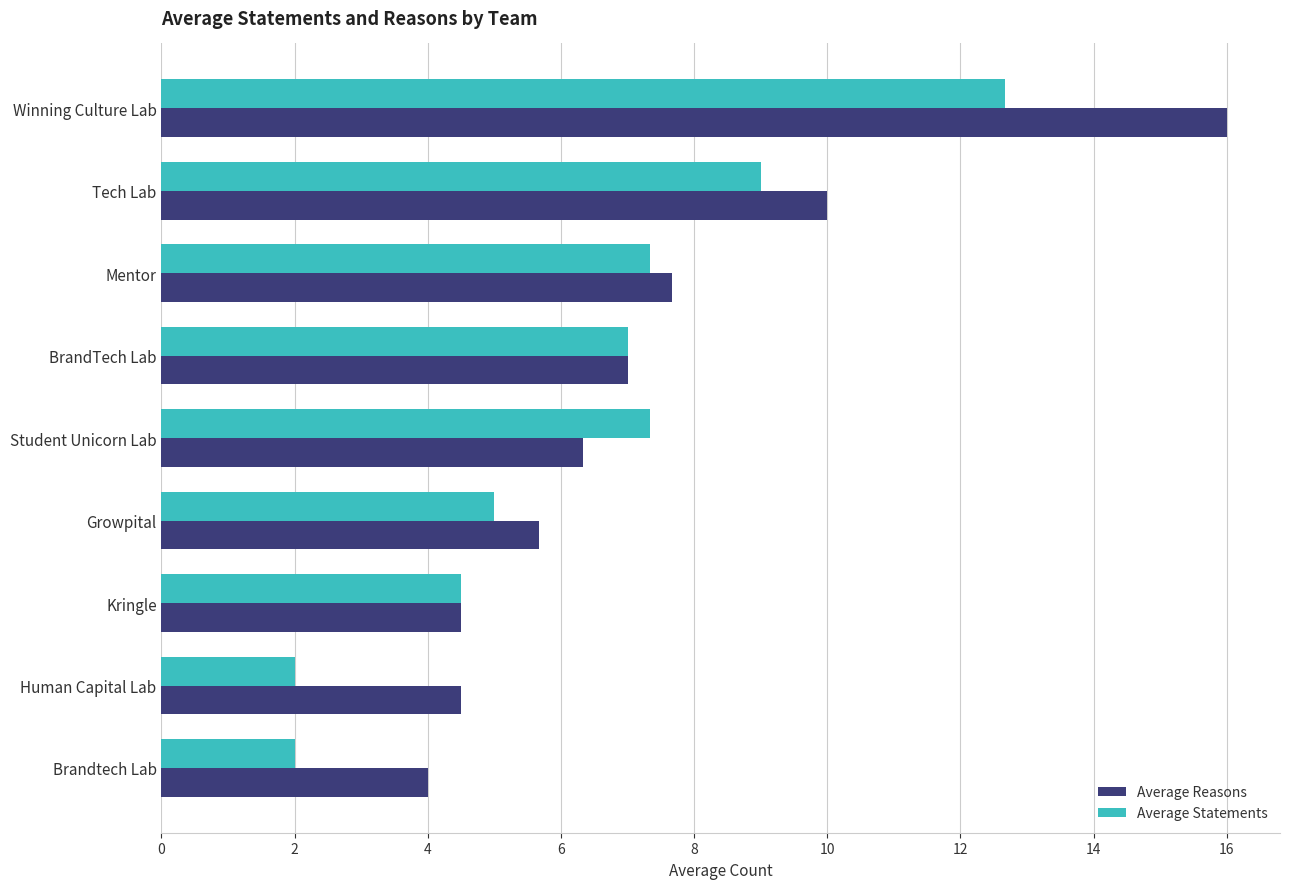

What is the average value of the Average Reasons series?

7.3